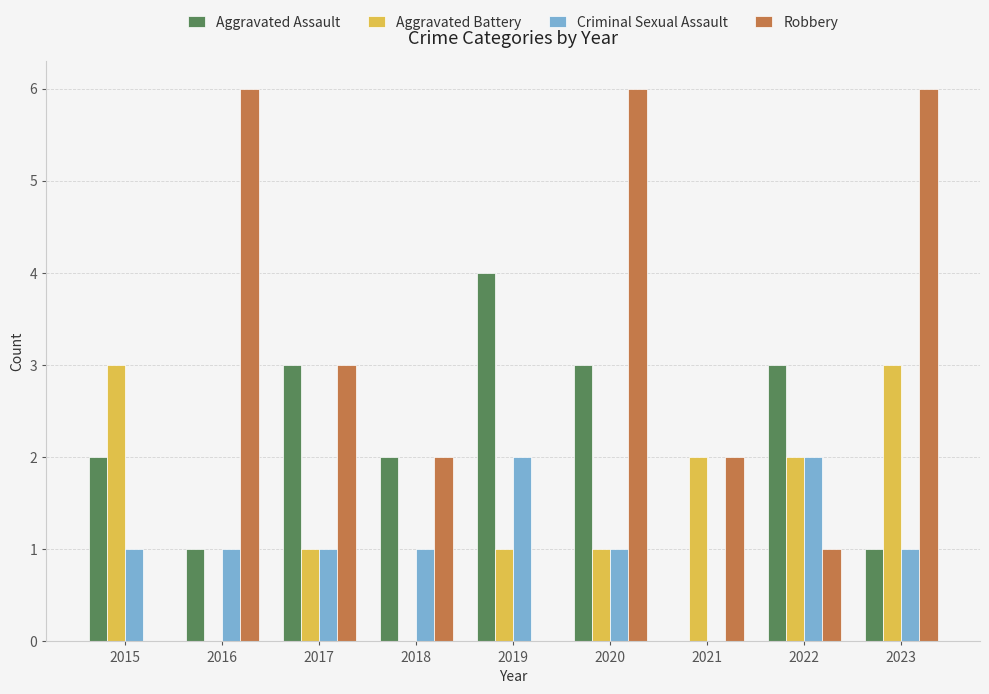

How many distinct data groups are displayed?

4